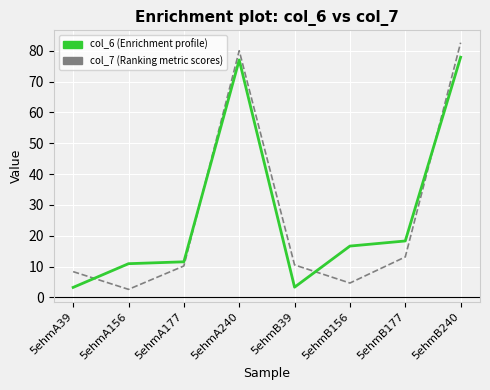

Which series changed the most between 5ehmA240 and 5ehmB39?

col_6 (Enrichment profile)